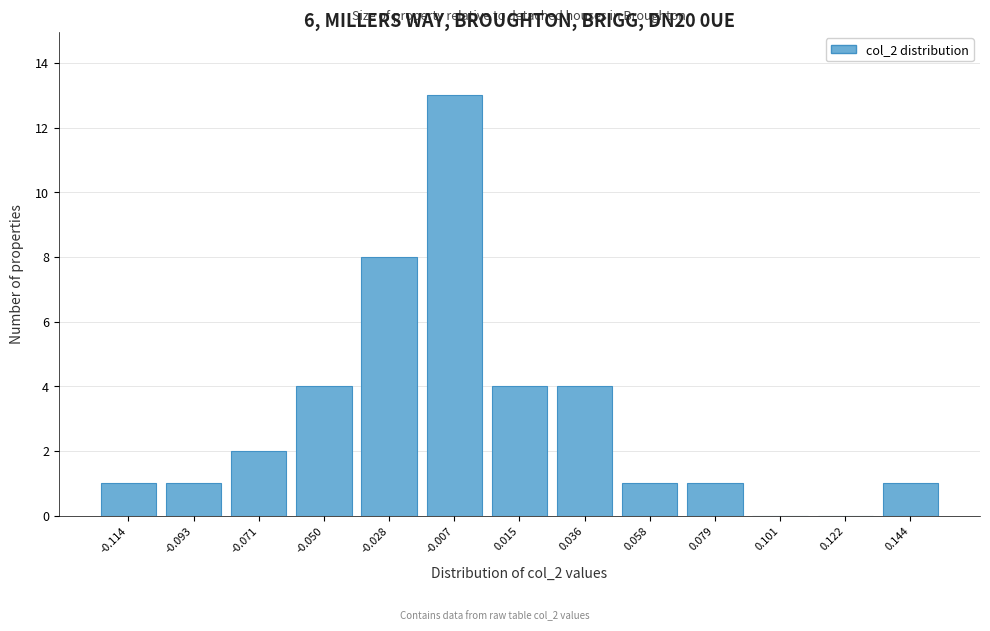

Reading right to left, transcribe all the data shown in this chart.

0.144=1	0.122=0	0.101=0	0.079=1	0.058=1	0.036=4	0.015=4	-0.007=13	-0.028=8	-0.050=4	-0.071=2	-0.093=1	-0.114=1